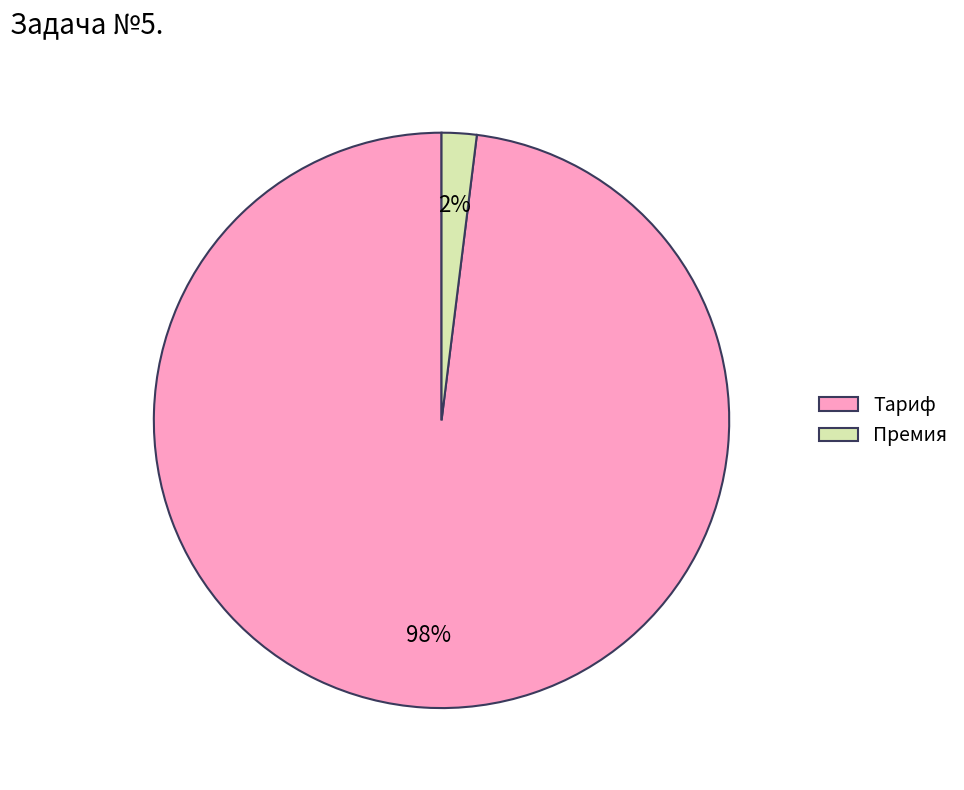

To the nearest percent, what is the average slice percentage?

50%